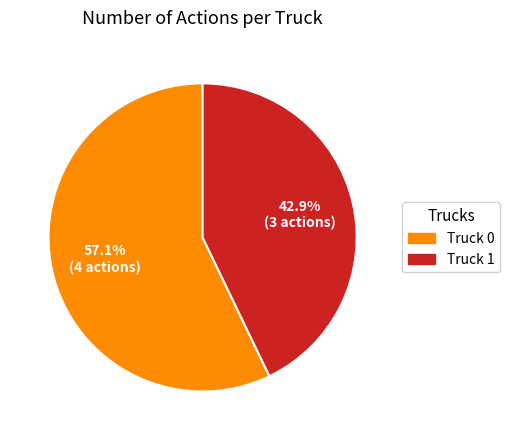

Is the sum of Truck 0 and Truck 1 greater than half?

Yes